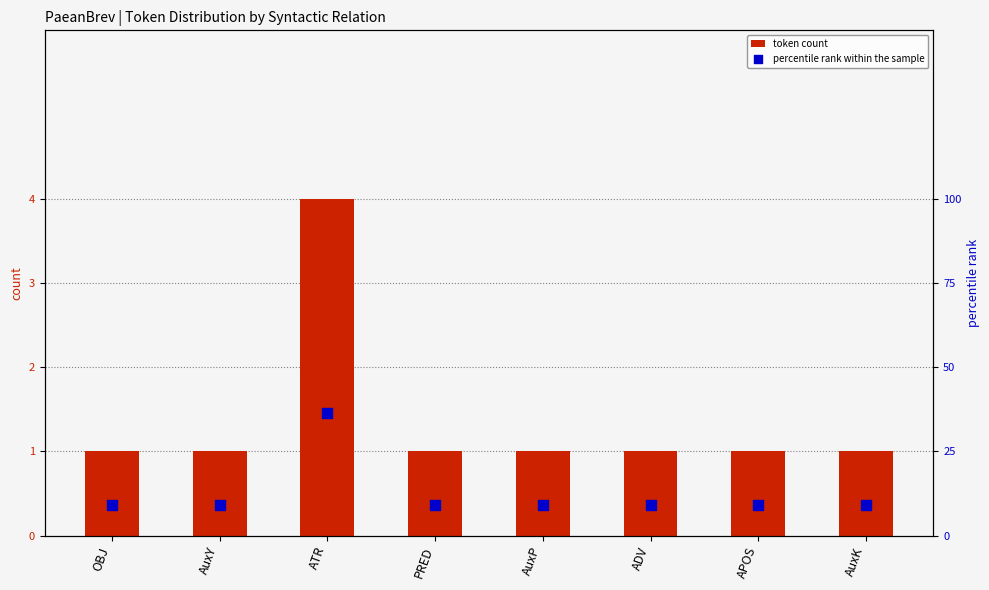

Which series contains the lowest Y value?

token count